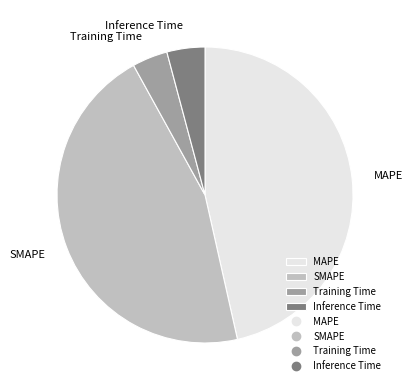

Is there any slice that represents more than half of the pie?

No